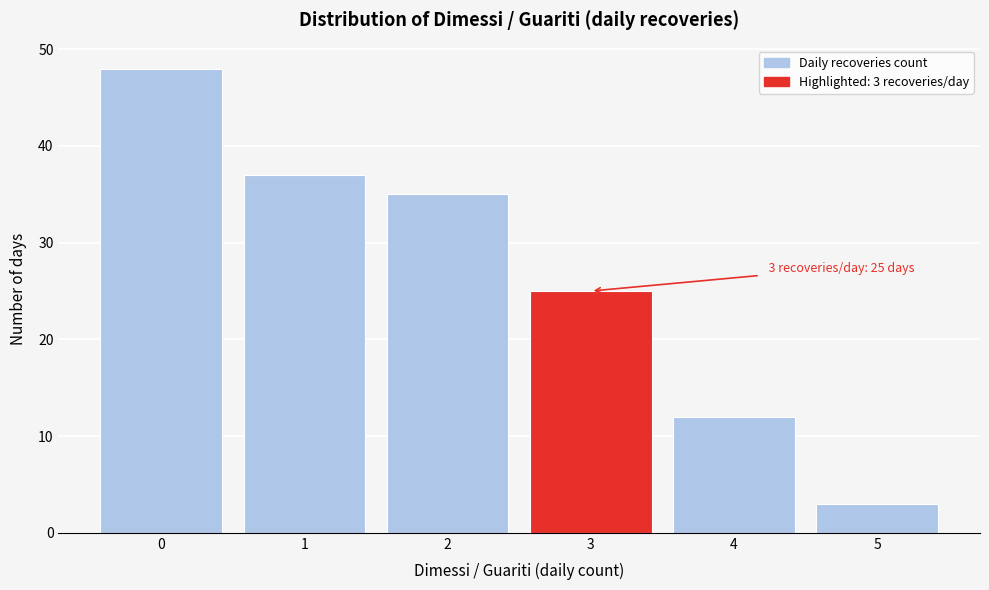

Reading left to right, what are all the values shown in this chart?

0=48	1=37	2=35	3=25	4=12	5=3